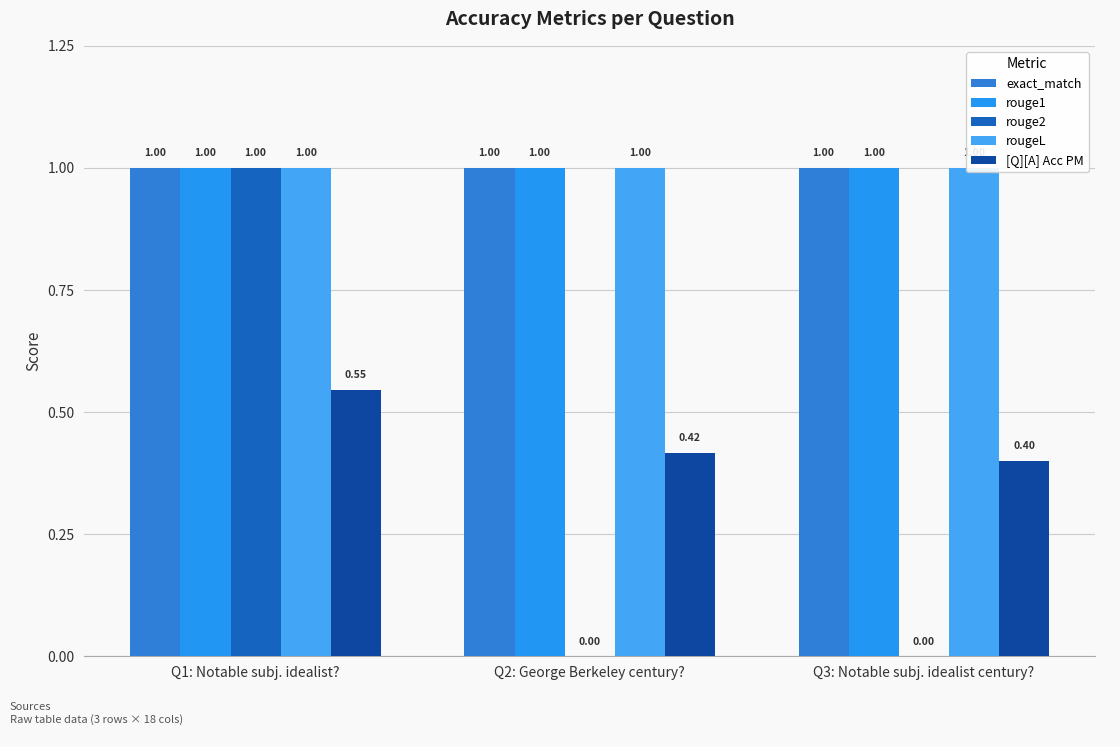

Which category has the lowest value in the rouge1 series?

Q1: Notable subj. idealist?